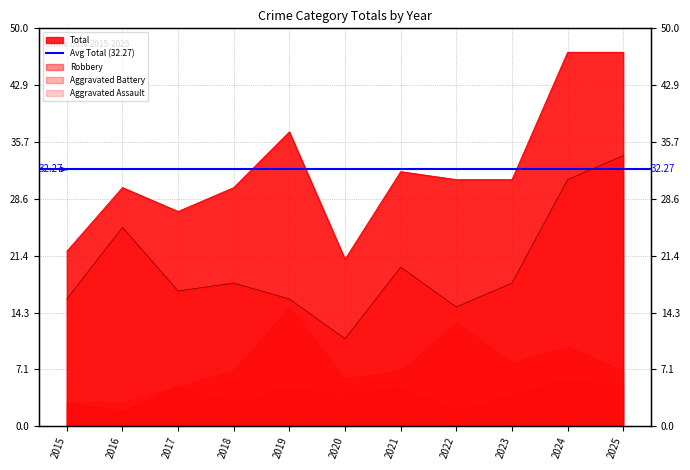

In Total, how many points are lower than both neighbors (excluding endpoints)?

2